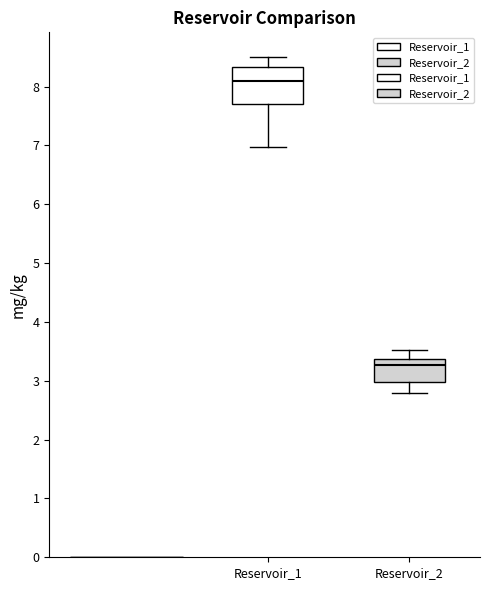

Where is the lower edge of the box for Reservoir_2 on the y-axis? The values are not printed on the chart, so give them approximately, as read against the axis.

3.0